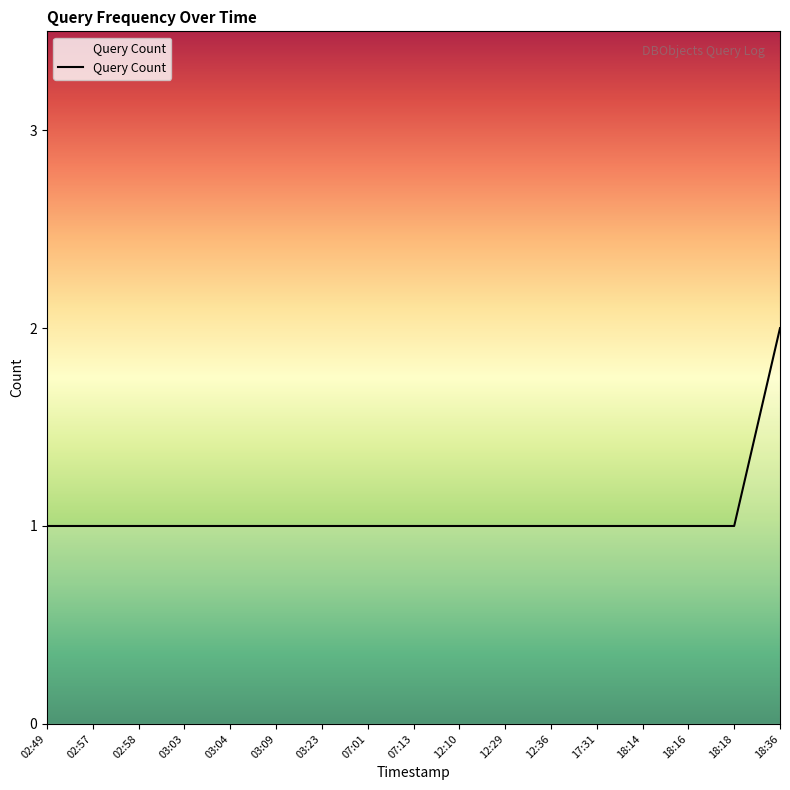

What is the minimum value shown in the chart?

1